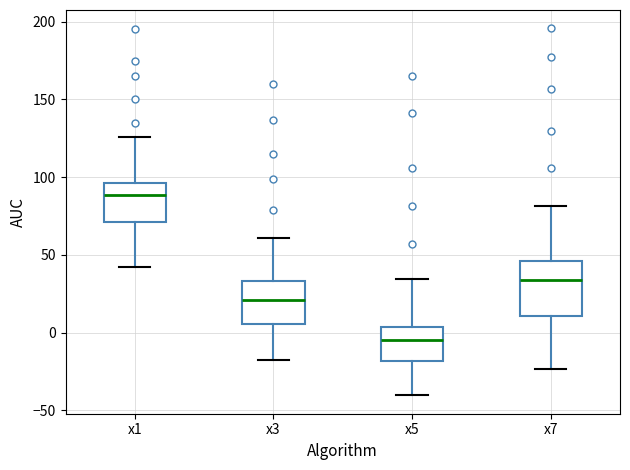

Where does the lower whisker of the box for x5 end on the y-axis? The values are not printed on the chart, so give them approximately, as read against the axis.

-40